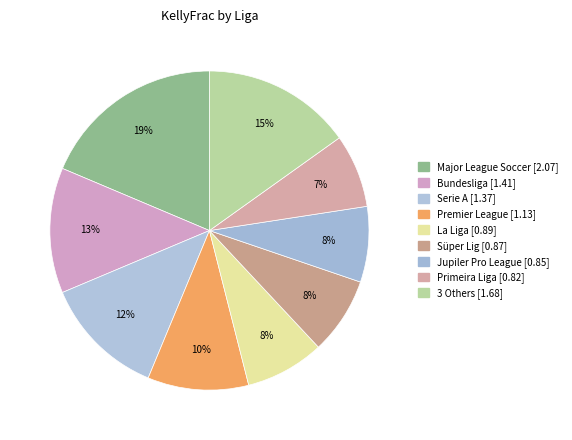

How many slices are in this pie chart?

9